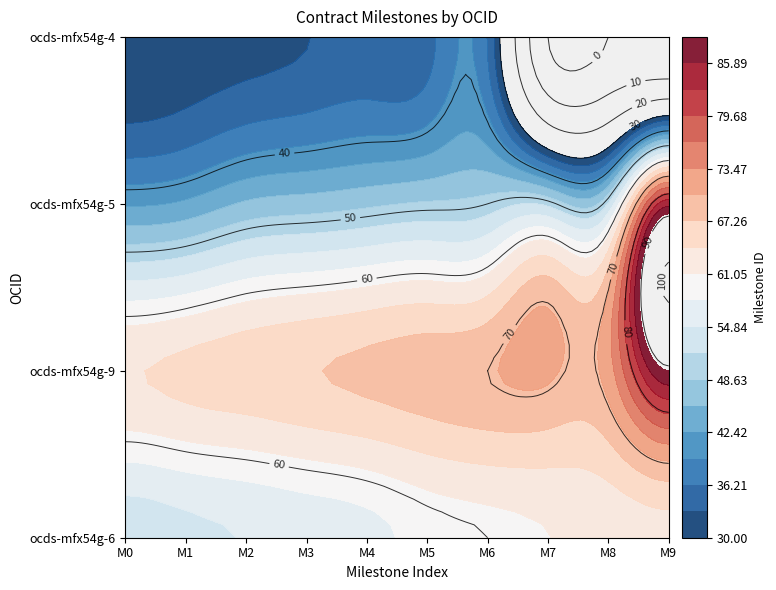

List the series in order of their peak value, highest first.

ocds-mfx54g-9, ocds-mfx54g-5, ocds-mfx54g-6, ocds-mfx54g-4